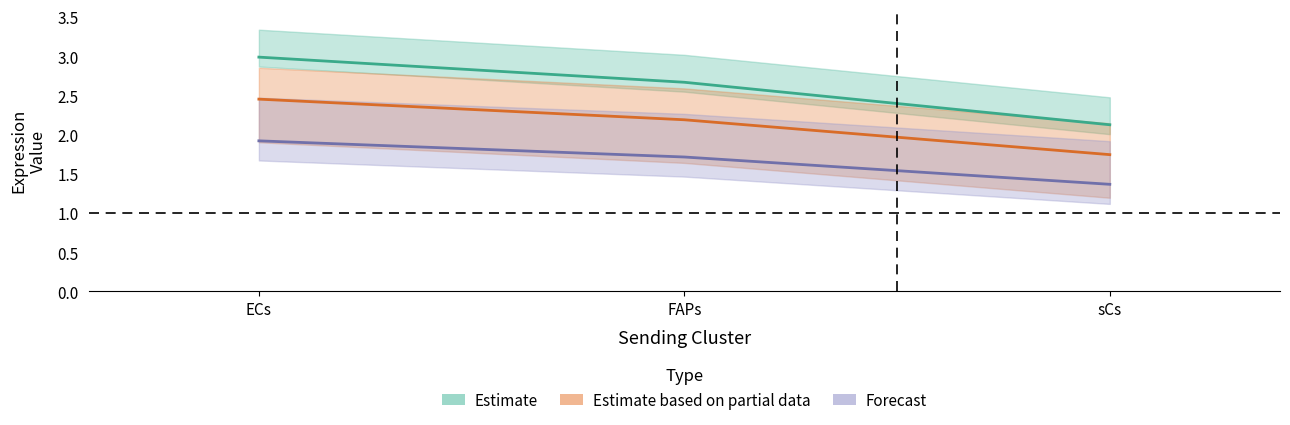

Which category has the lowest value across all series?

sCs